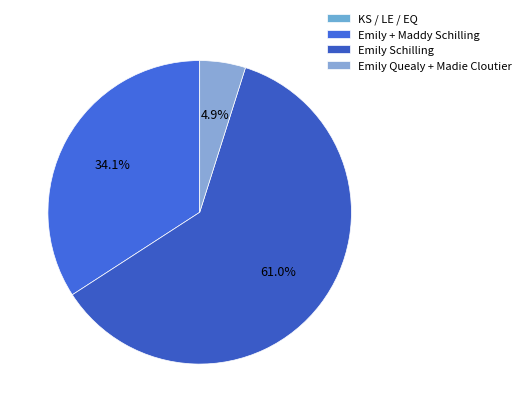

How many slices are in this pie chart?

4